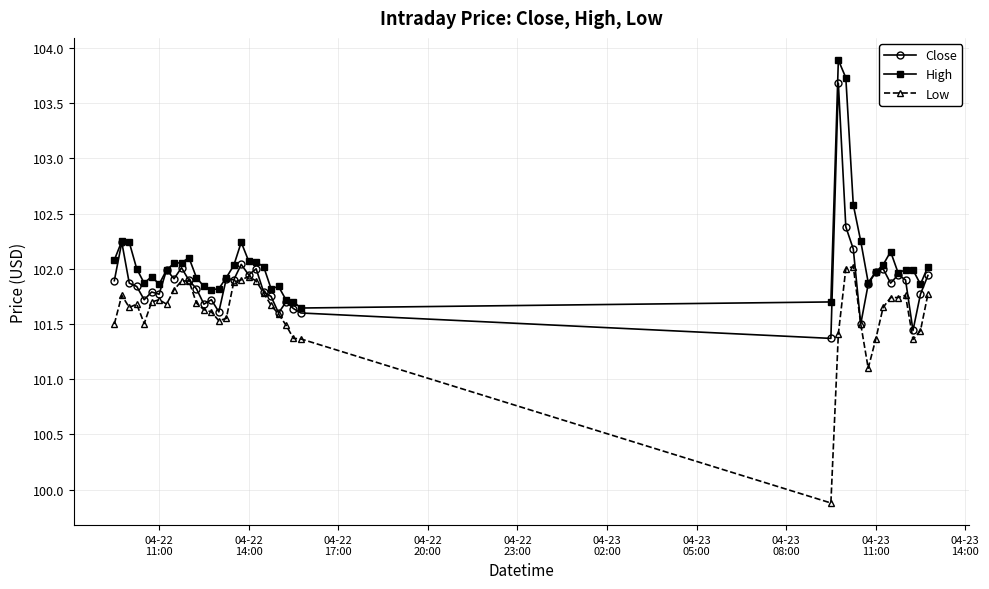

True or false: Low and High cross at least once.

False